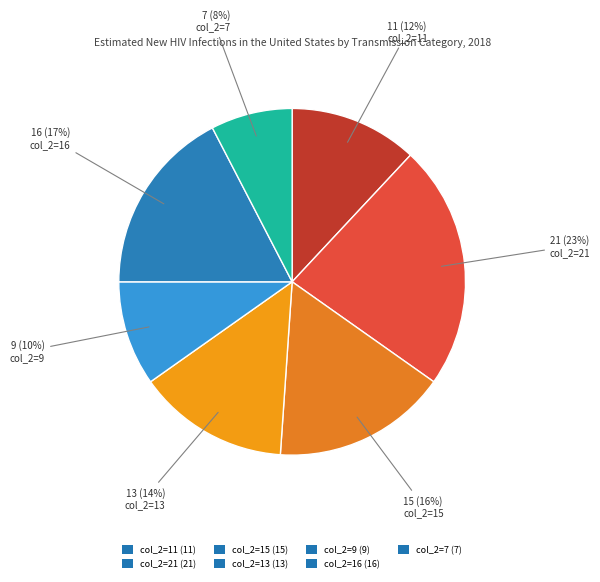

What is the largest slice in the pie chart?

col_2=21 (21)